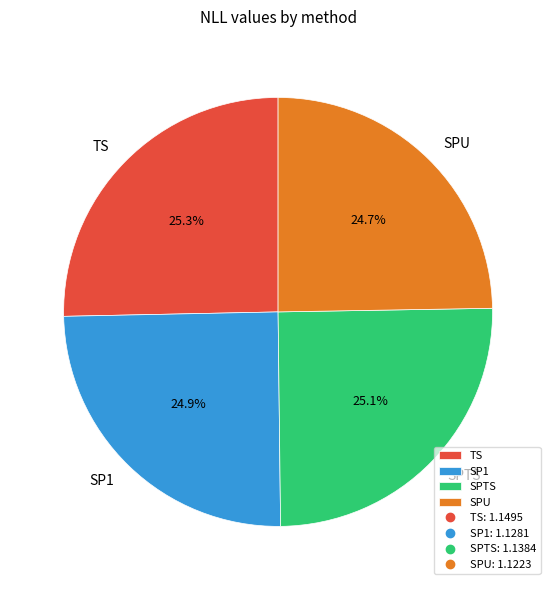

Does TS account for over 50% of the chart?

No